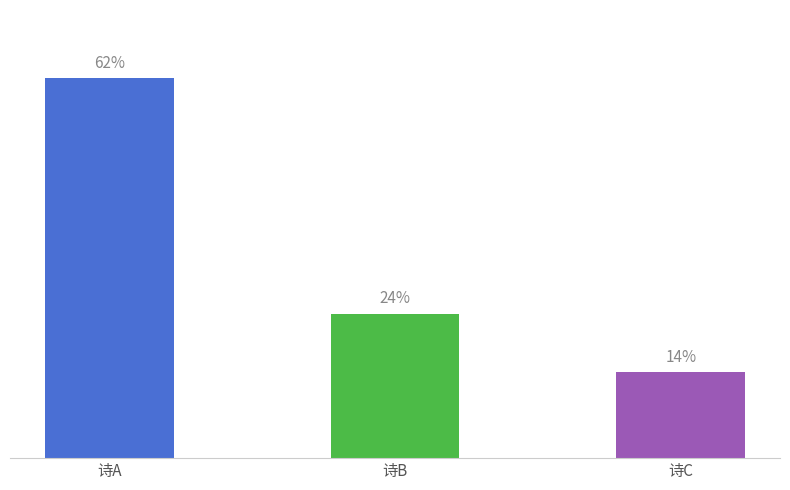

What is the value of the 1st bar from the left?

907597